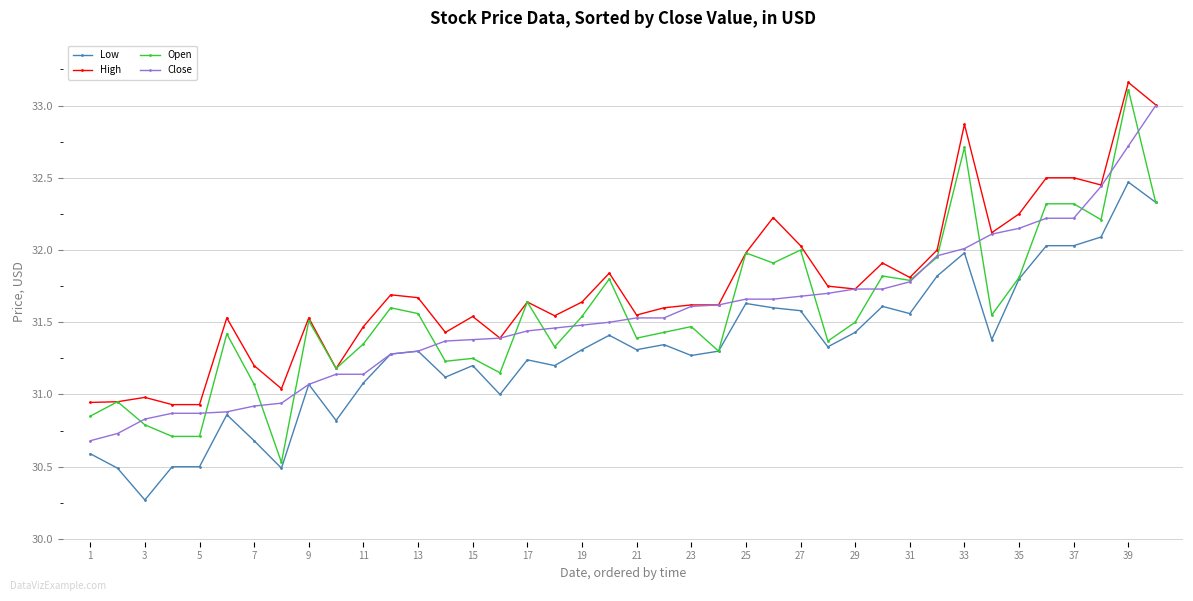

True or false: Open has more than 0 points higher than both neighbors.

True